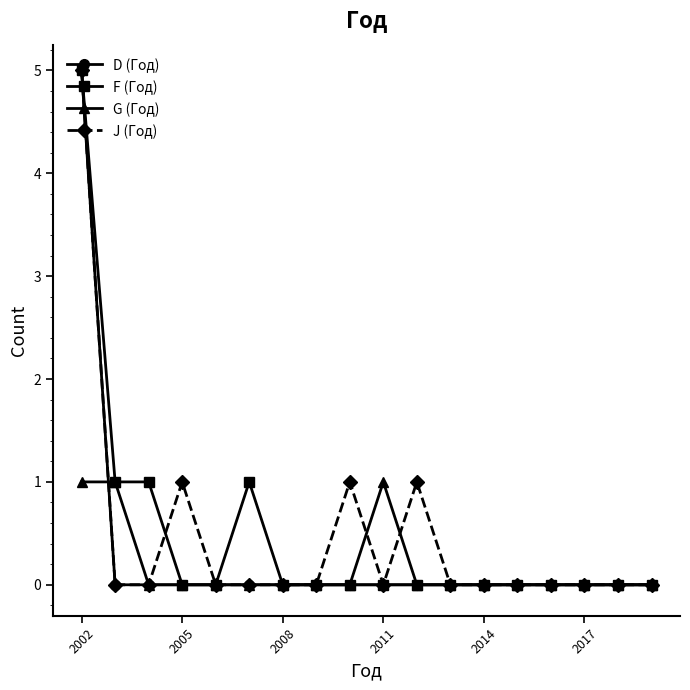

What is the highest value of the D (Год) series?

5